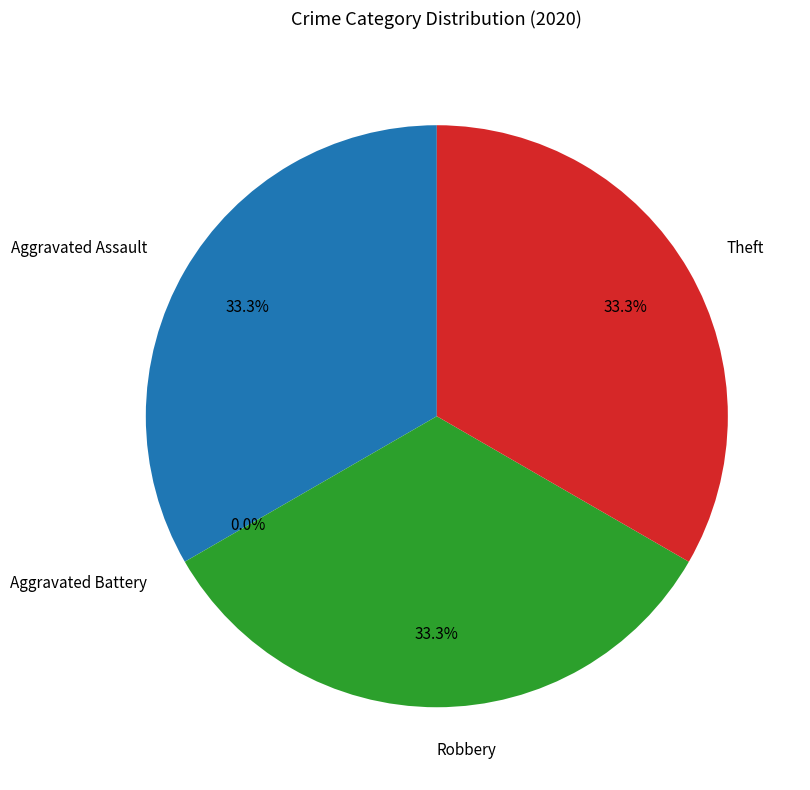

What percentage is NOT represented by Robbery?

66.7%